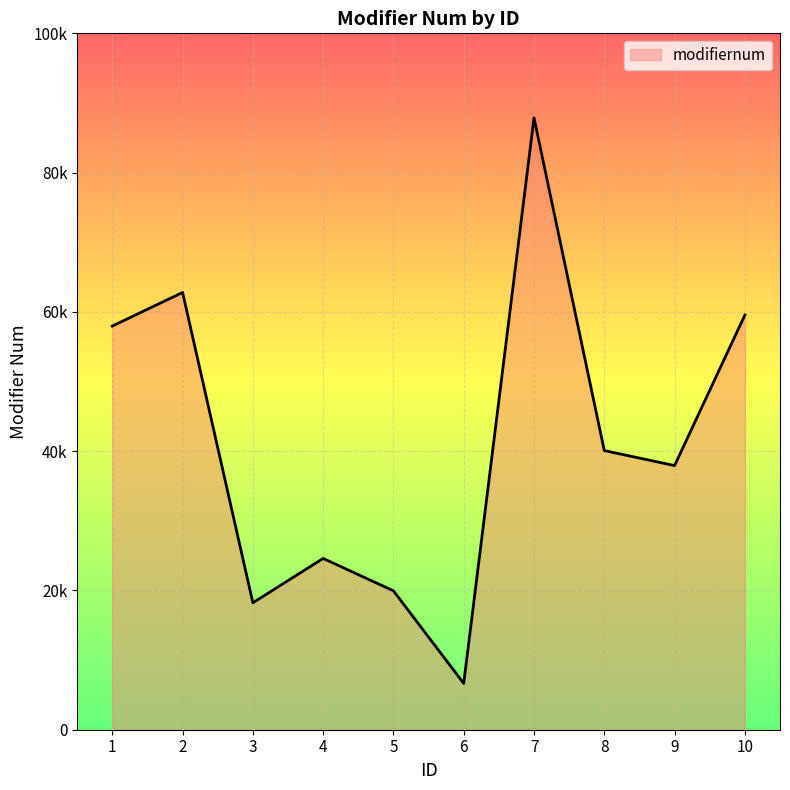

True or false: the data shows 27914 at 2.

False